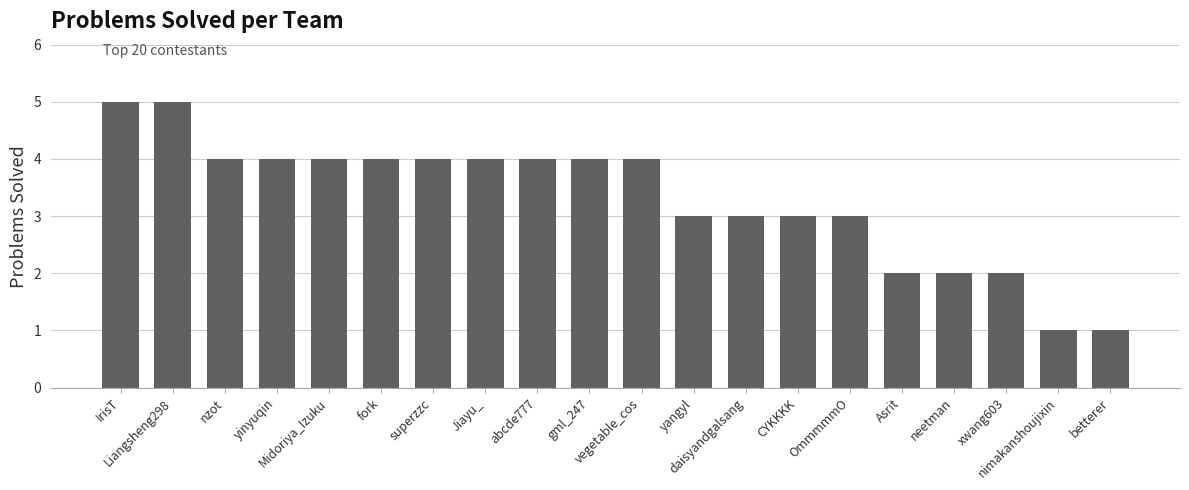

What is the minimum value shown in the chart?

1